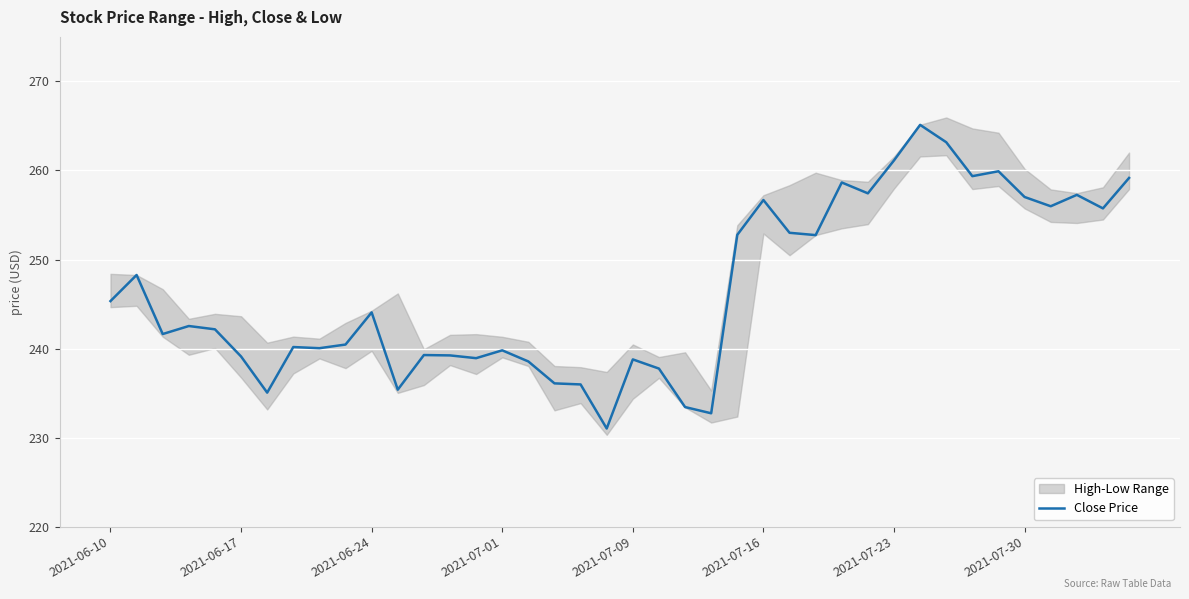

Reading left to right, extract all data points from this chart.

245.3	248.3	241.6	242.5	242.2	239.1	235.1	240.2	240.0	240.4	244.1	235.4	239.3	239.2	238.9	239.8	238.6	236.1	236.0	231.0	238.8	237.8	233.4	232.7	252.8	256.7	253.0	252.7	258.6	257.4	261.1	265.1	263.2	259.4	259.9	257.0	256.0	257.3	255.7	259.2